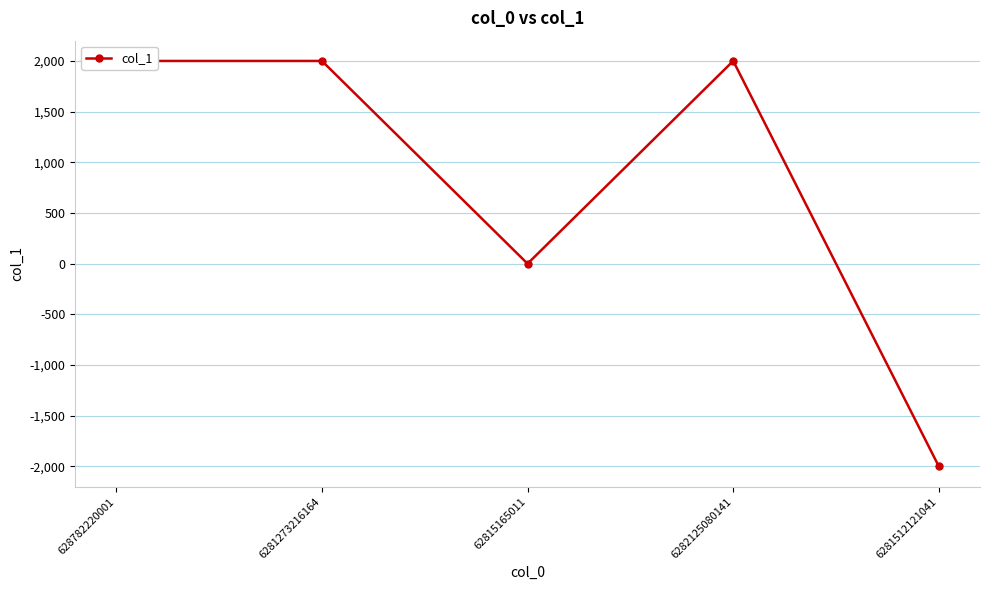

True or false: the data shows 2884 at 628782220001.

False